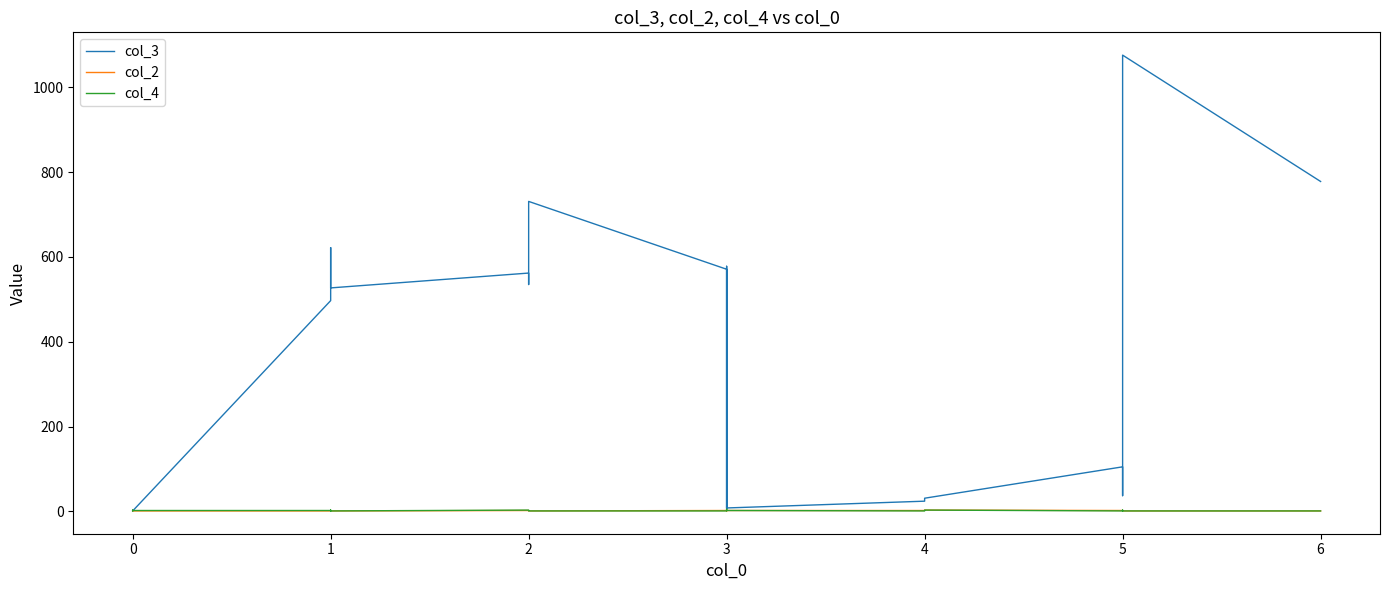

What is the value of the col_3 point at the 5th from the left?

497